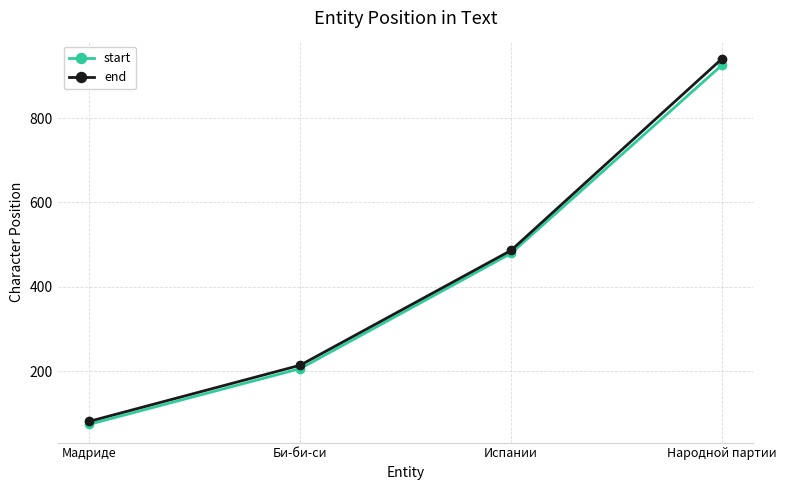

What is the sum of all start values?

1684